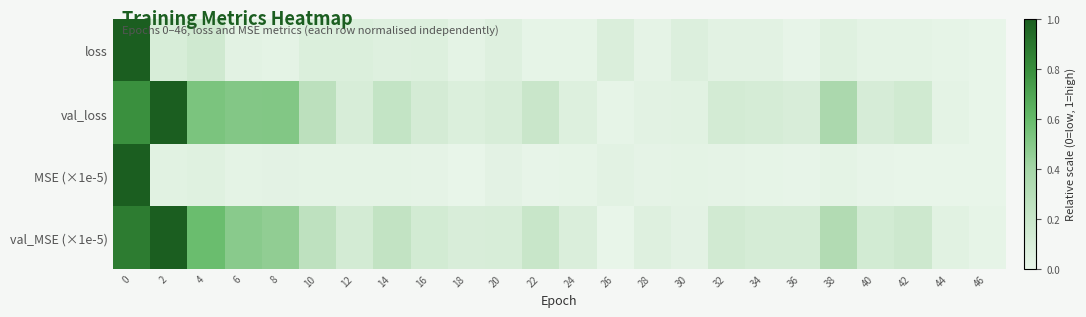

Which series has the largest total across all categories?

val_MSE (×1e-5)